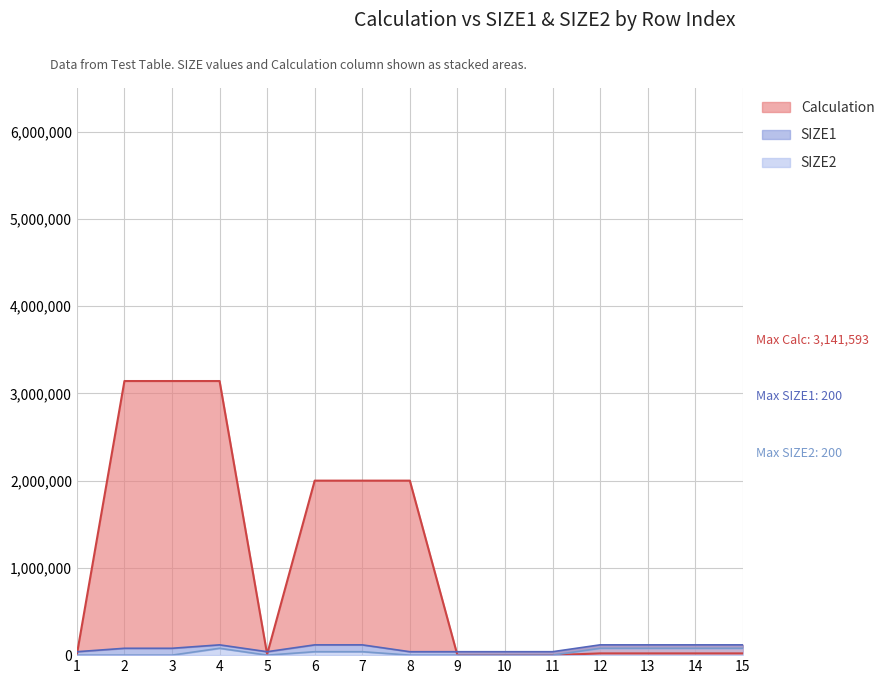

The value of SIZE2 at 12 is 131881.0. True or false?

False